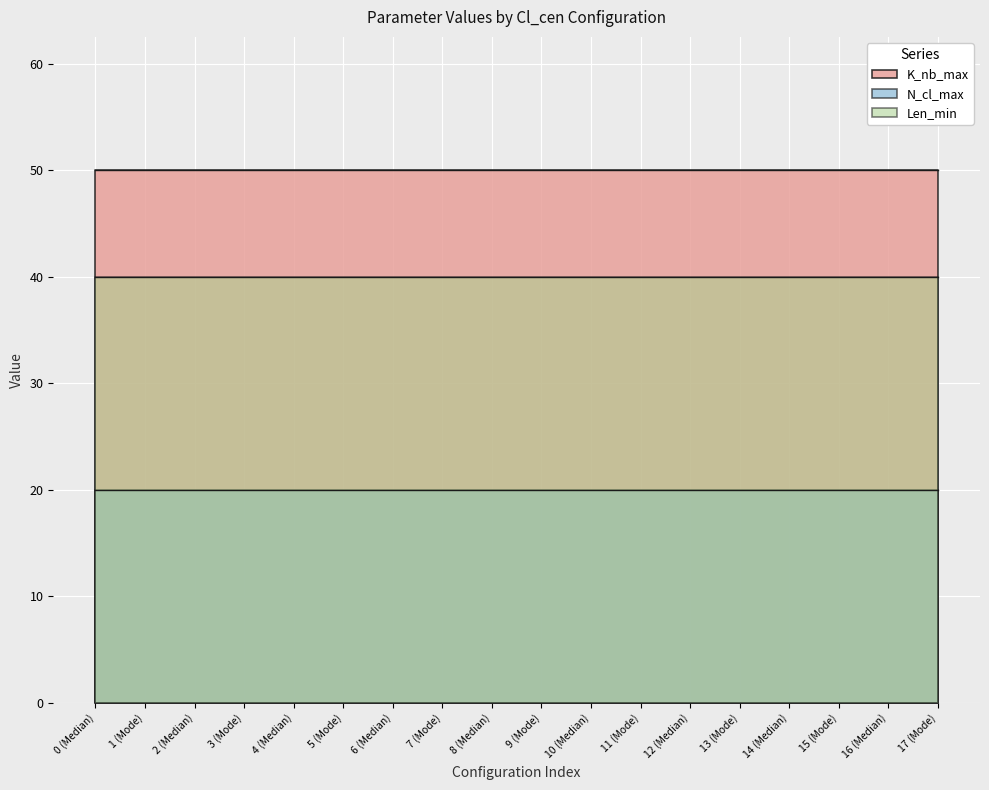

What is the average value of the Len_min series?

40